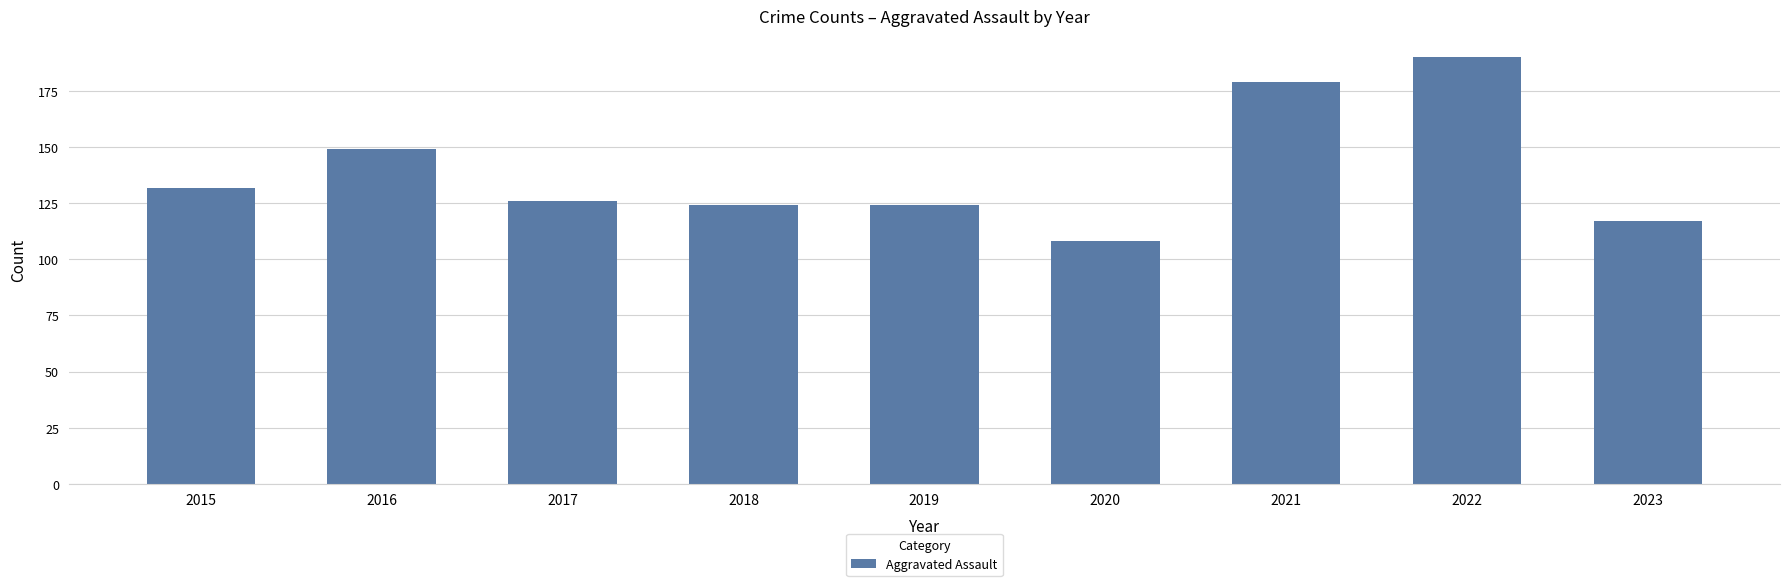

How many values are below 126?

4